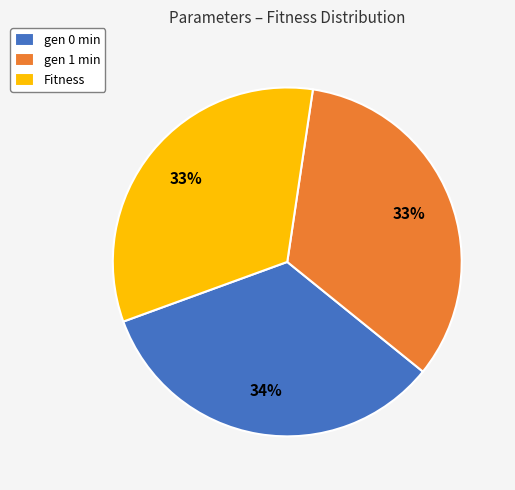

Is gen 0 min the majority of the pie?

No